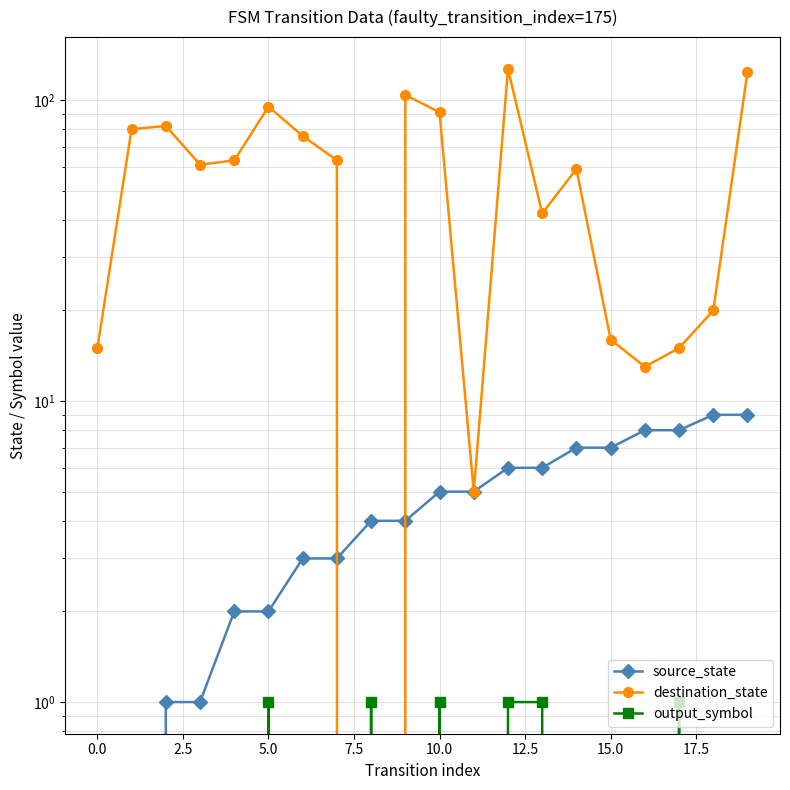

Is the value of output_symbol at 5.0 greater than the value of source_state at 15?

No